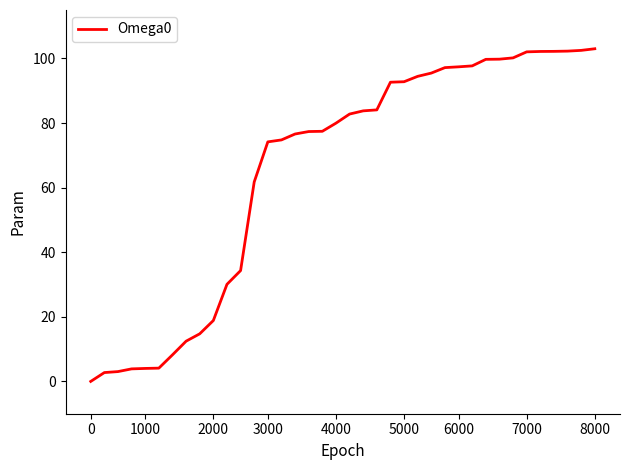

What is the maximum value shown in the chart?

103.0